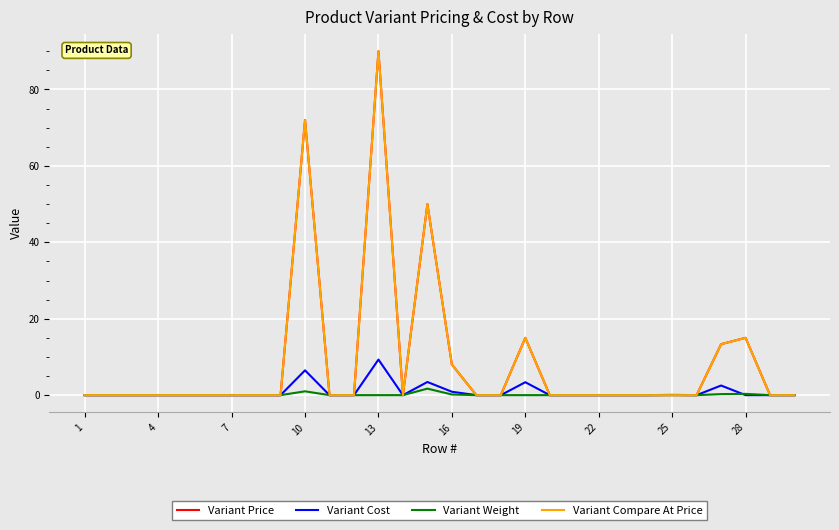

Is this an area chart (filled region under the line)?

No